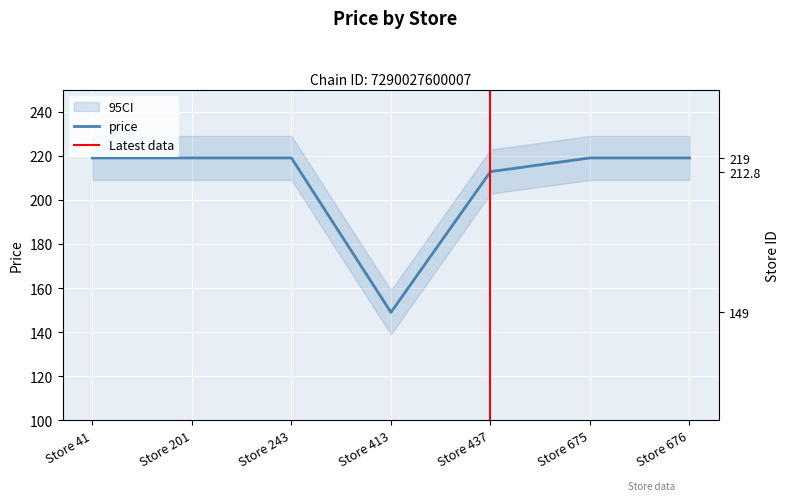

Where is the first local minimum?

Store 413